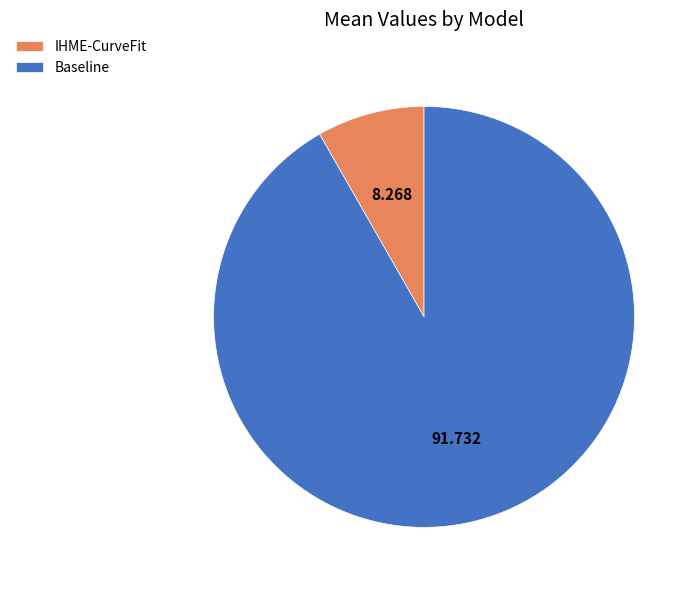

Between Baseline and IHME-CurveFit, which is larger?

Baseline